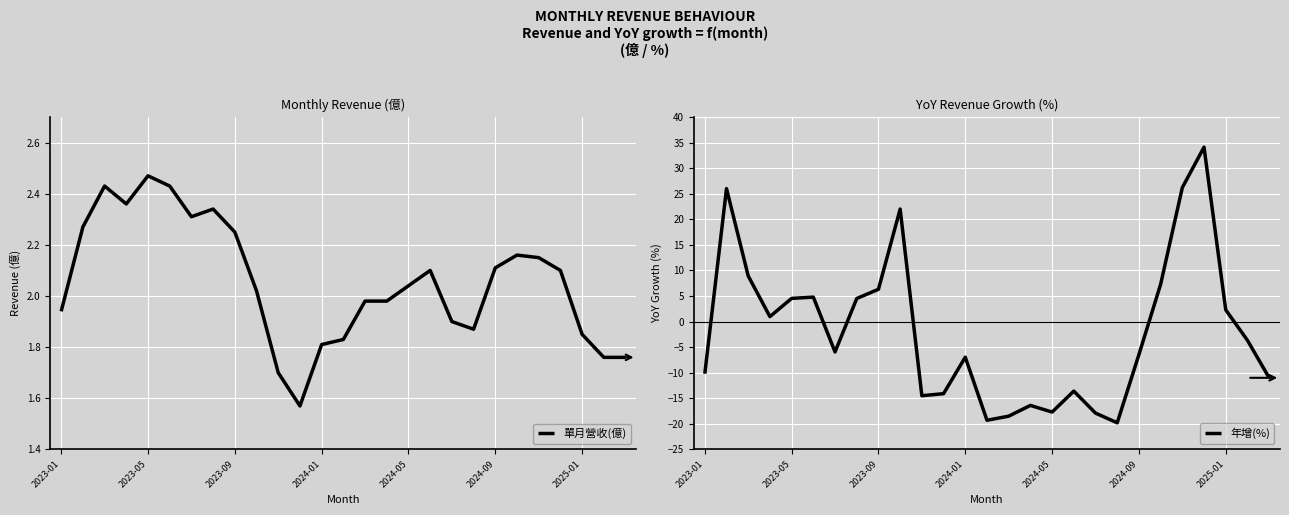

The value of 單月營收(億) at 2023-09 is 3.7. True or false?

False